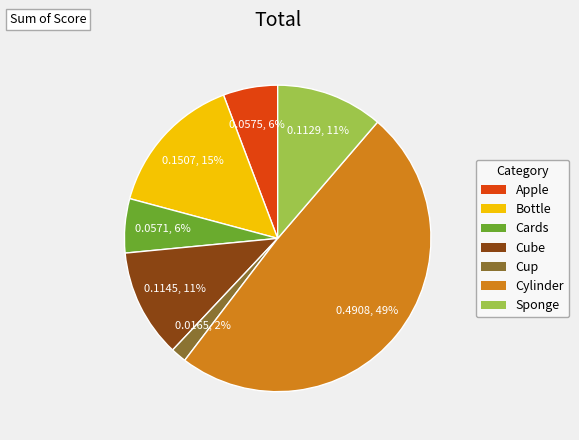

To the nearest percent, what portion does Sponge represent?

11%